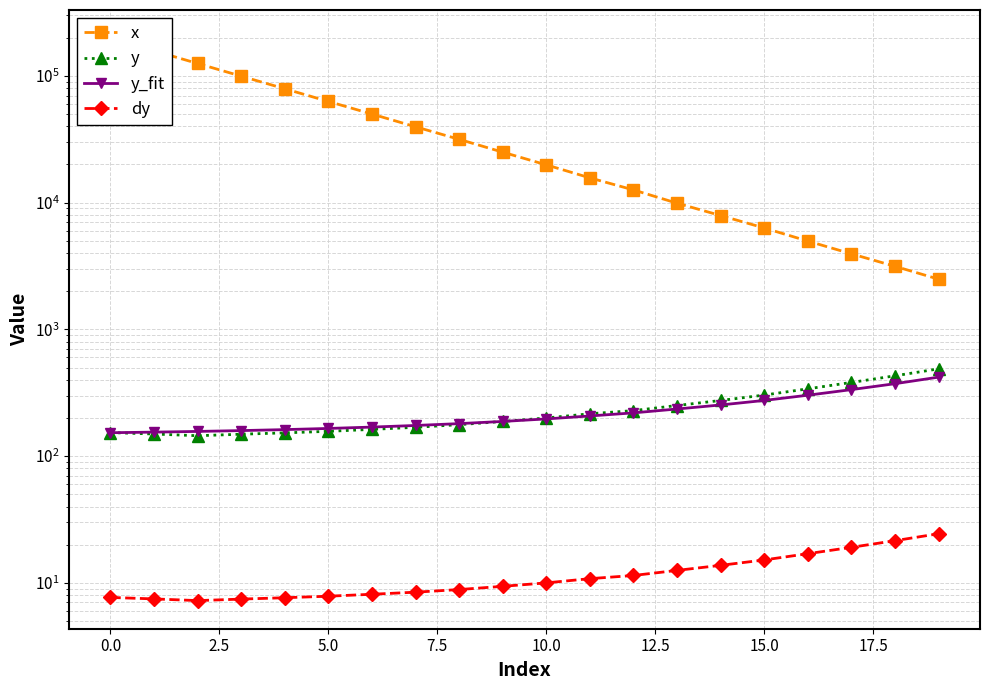

Is the value of y_fit at 5.0 greater than the value of y at 17?

No